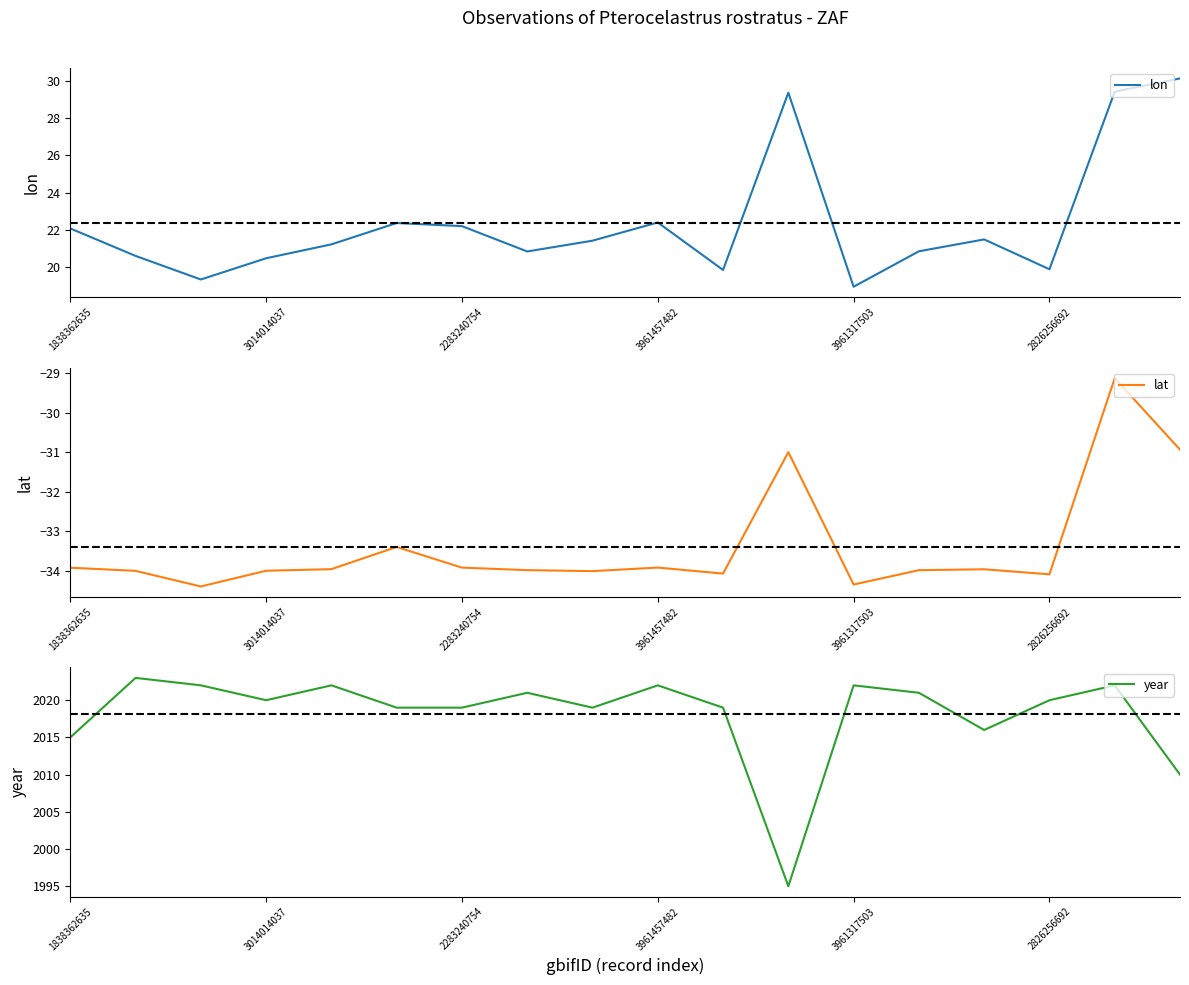

In lat, how many points are higher than both neighbors (excluding endpoints)?

5